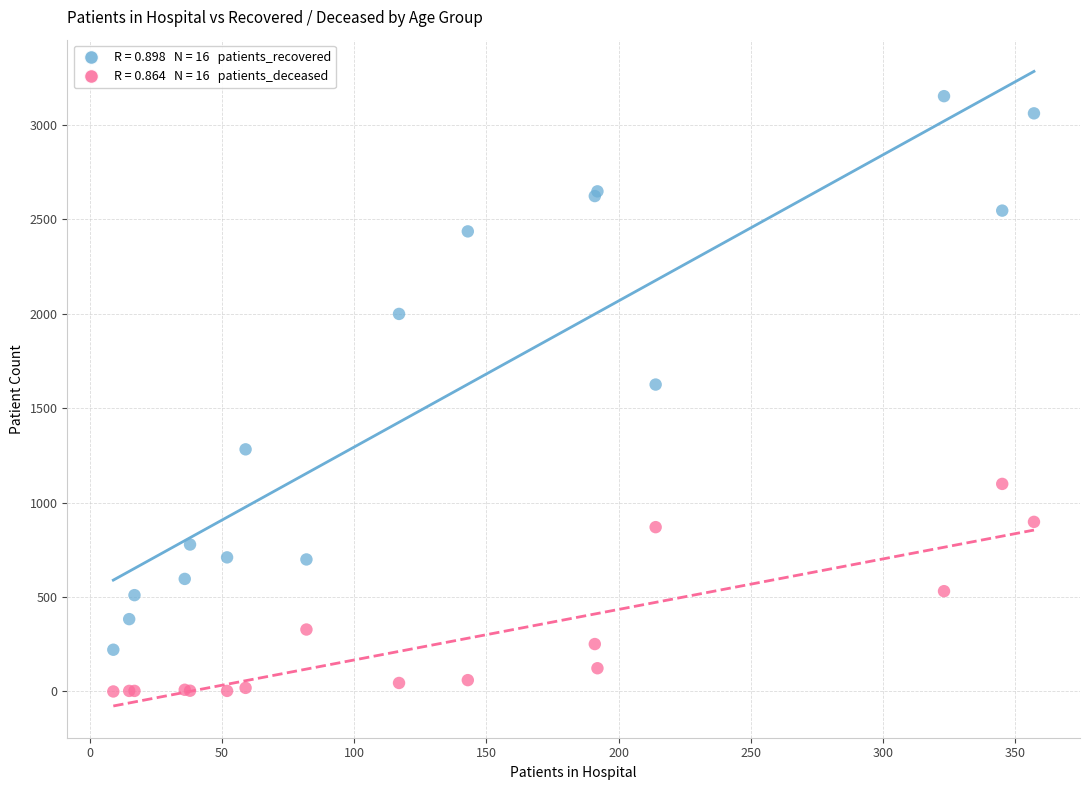

Across all series, what Y value is closest to 1576?

1625